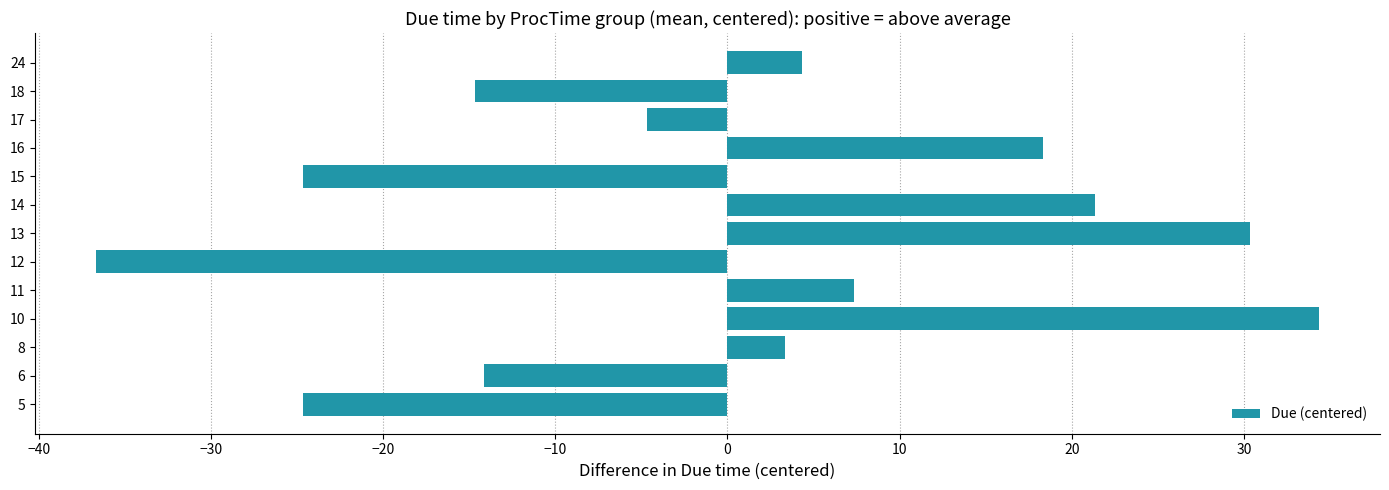

Is it true that the value at 8 is 3.3?

True